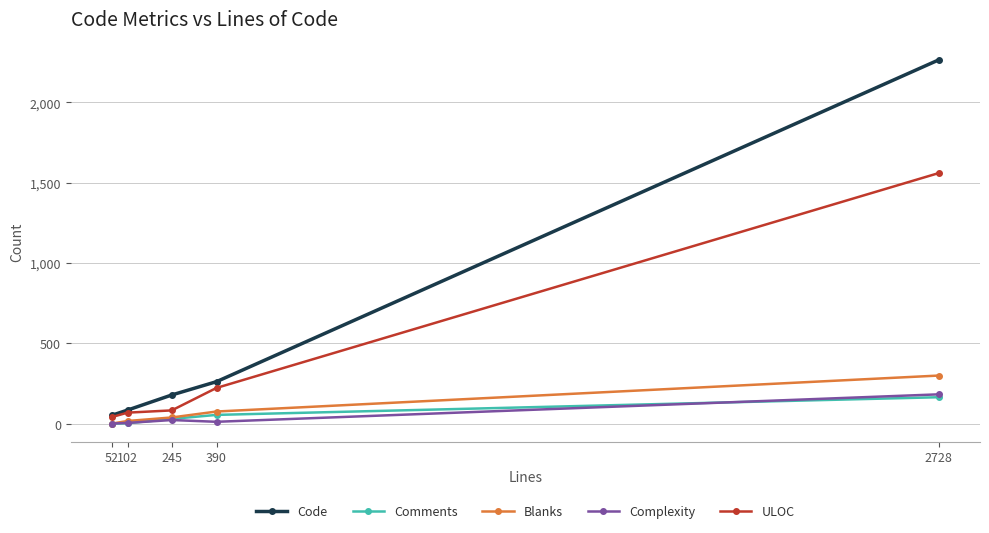

True or false: Blanks and Code intersect in this chart.

False